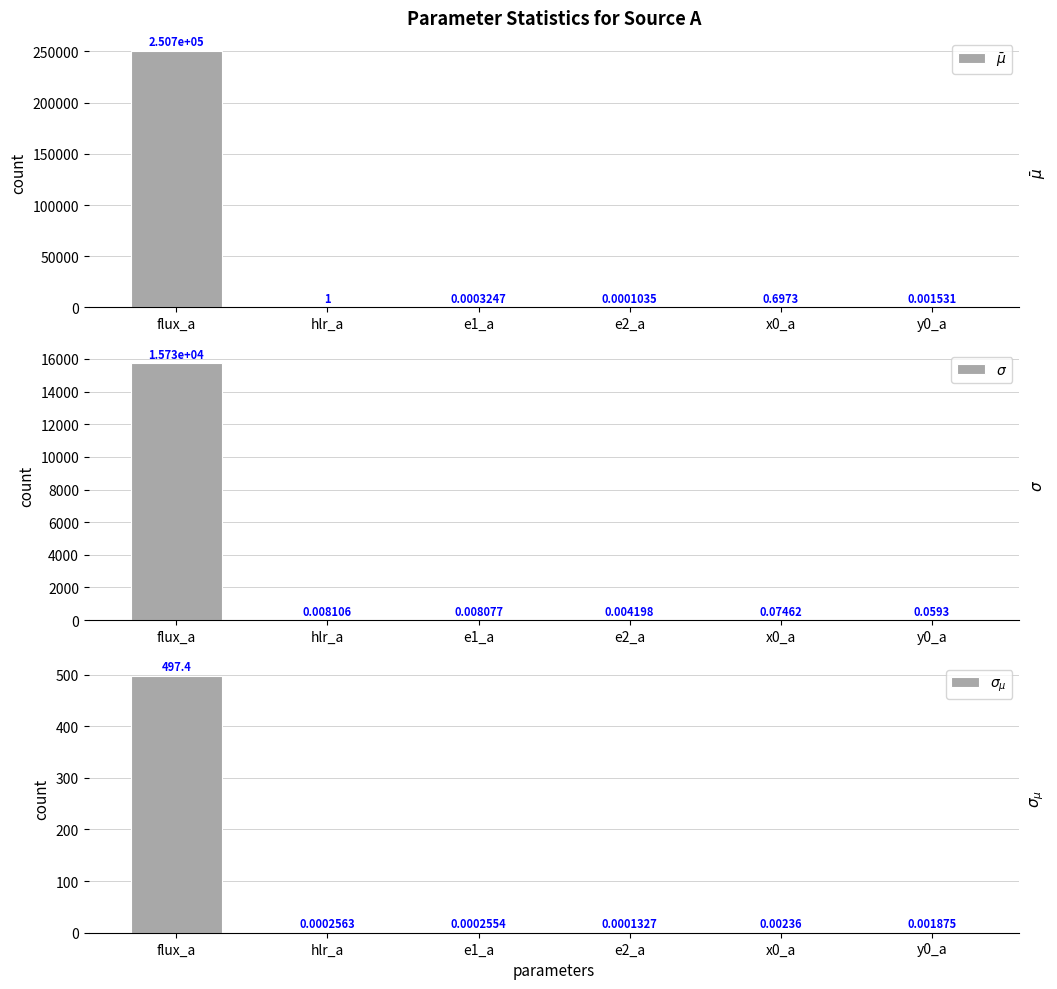

Is it true that $\sigma$ equals 0.1 at y0_a?

False